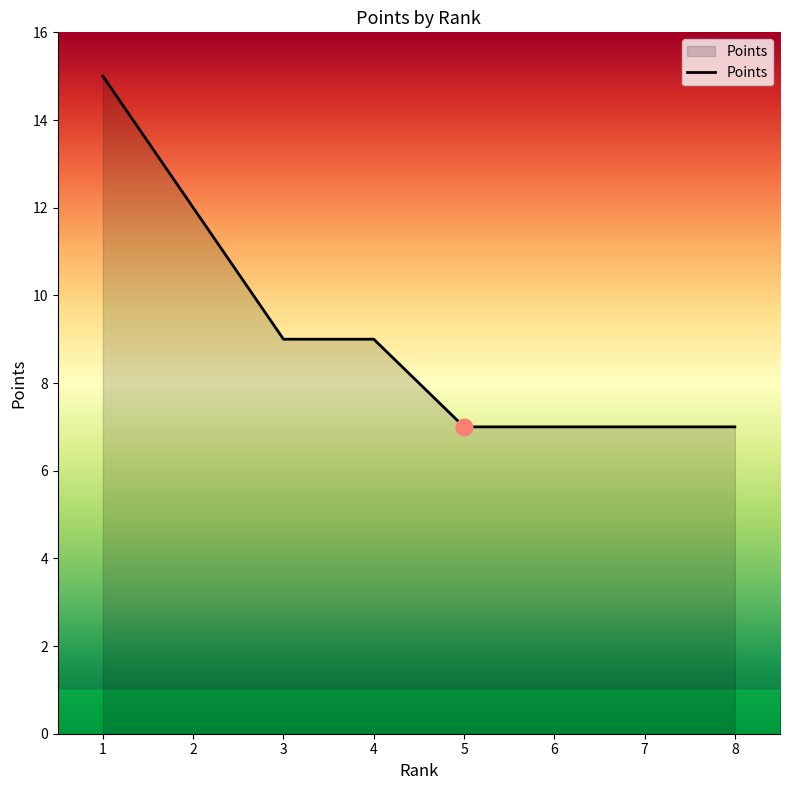

What is the difference between the second highest and minimum values?

5